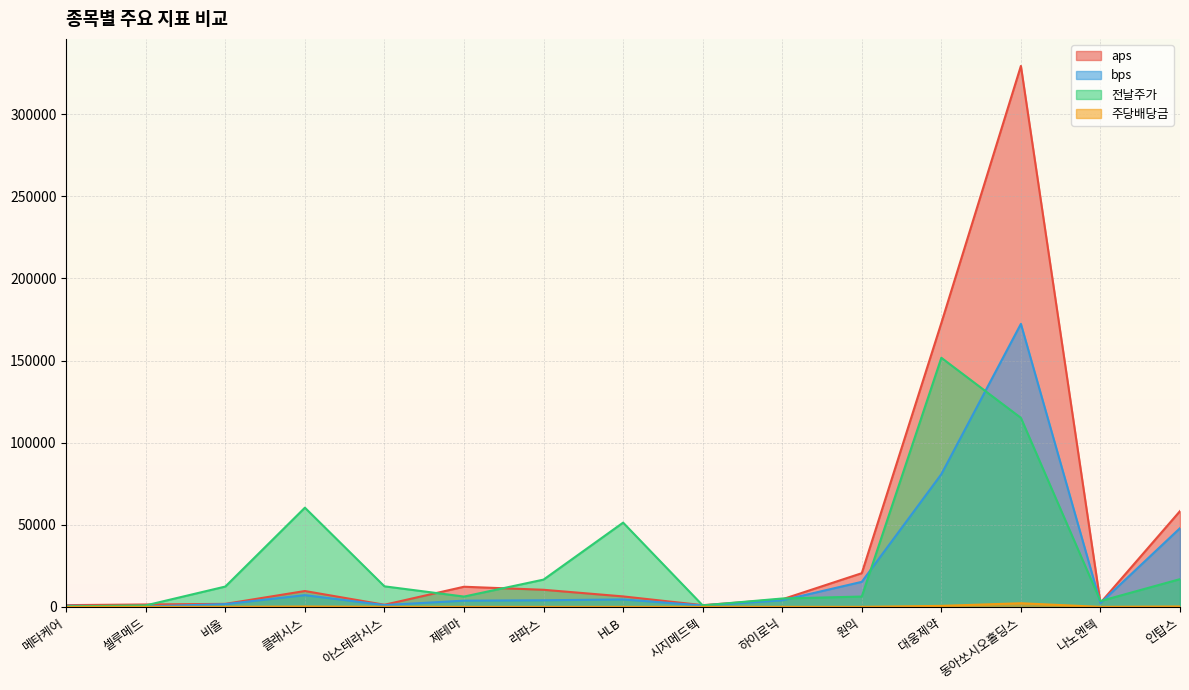

The 주당배당금 series shows 0.0 at 라파스. True or false?

True